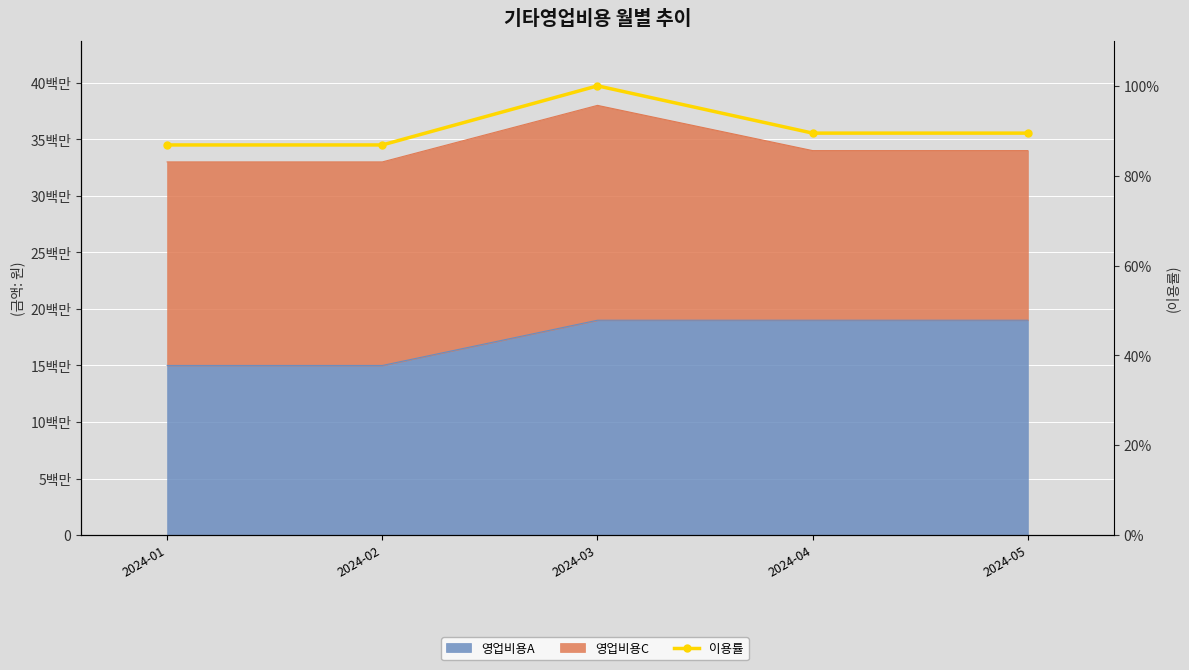

Rank the categories by value from lowest to highest.

2024-01, 2024-02, 2024-04, 2024-05, 2024-03